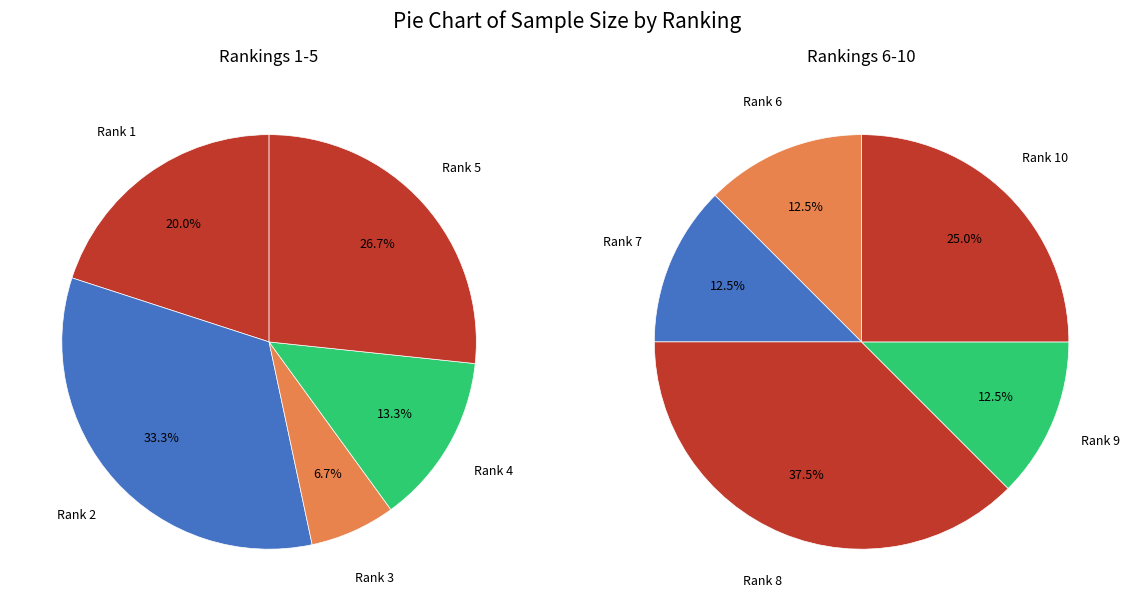

Approximately how many times larger is the value at 10 compared to 2?

0.4